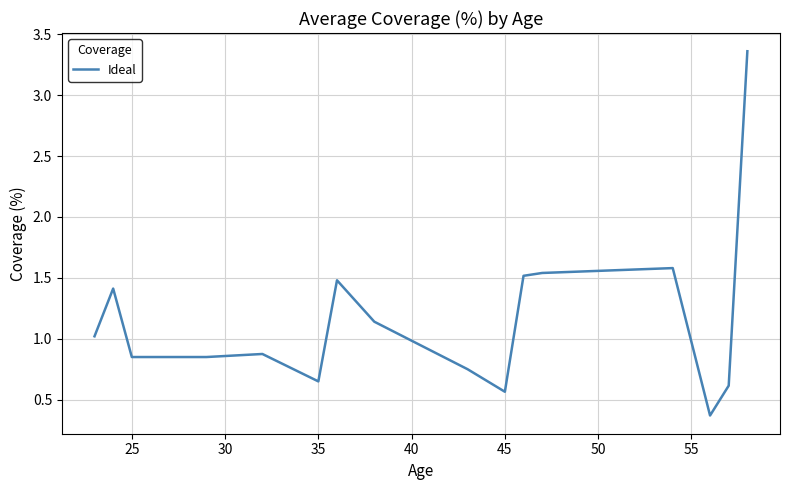

What is the minimum value shown in the chart?

0.4